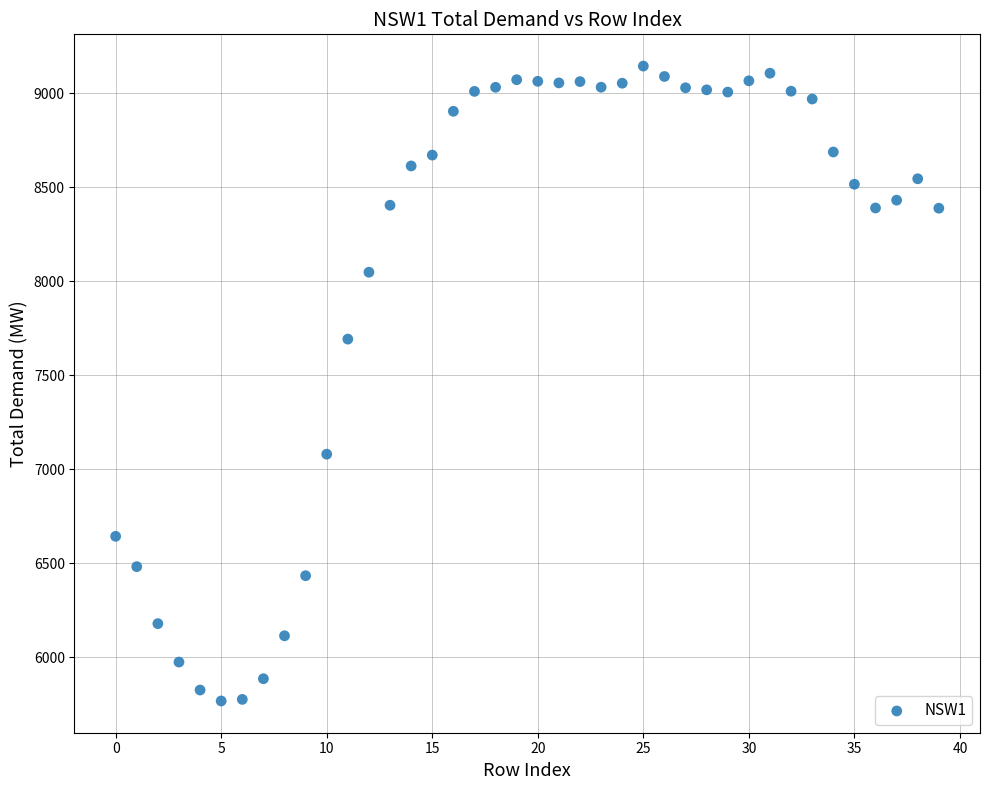

What is the range of Y values (max minus min)?

3377.4